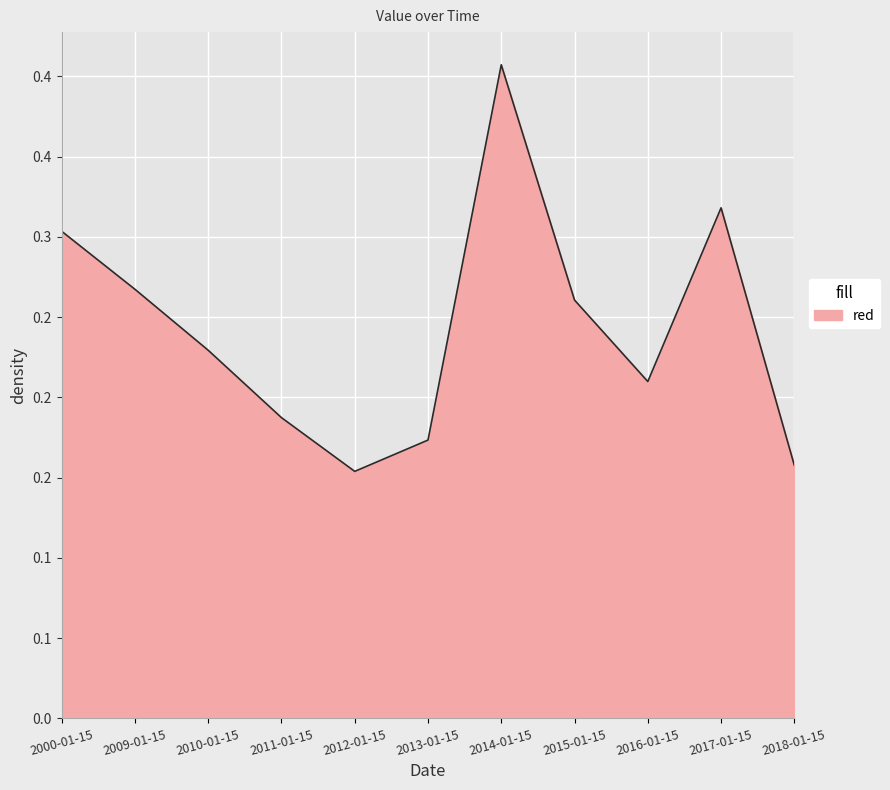

Is this an area chart (filled region under the line)?

Yes